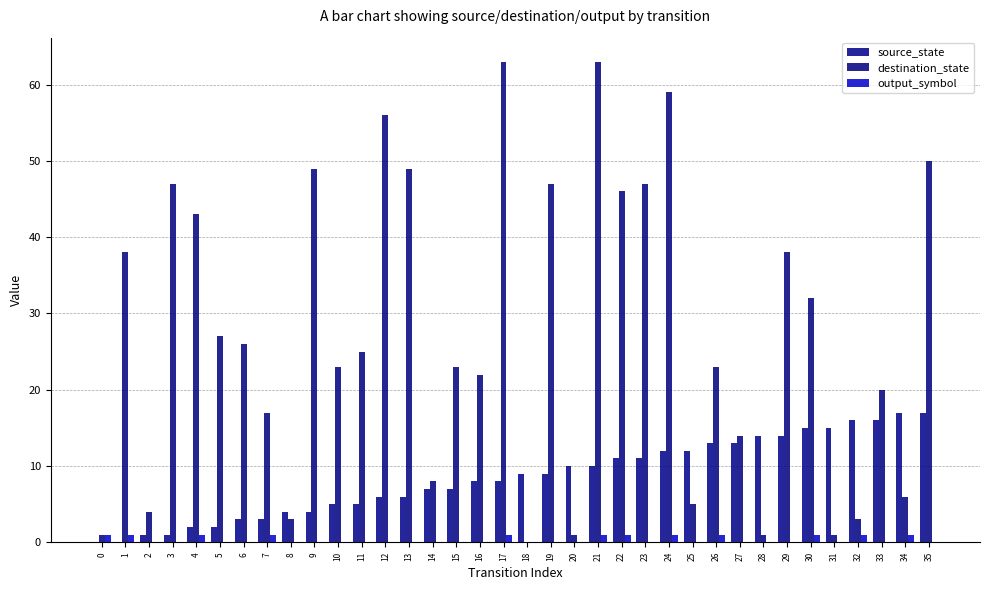

At 6, list the series in order from smallest to largest.

output_symbol, source_state, destination_state